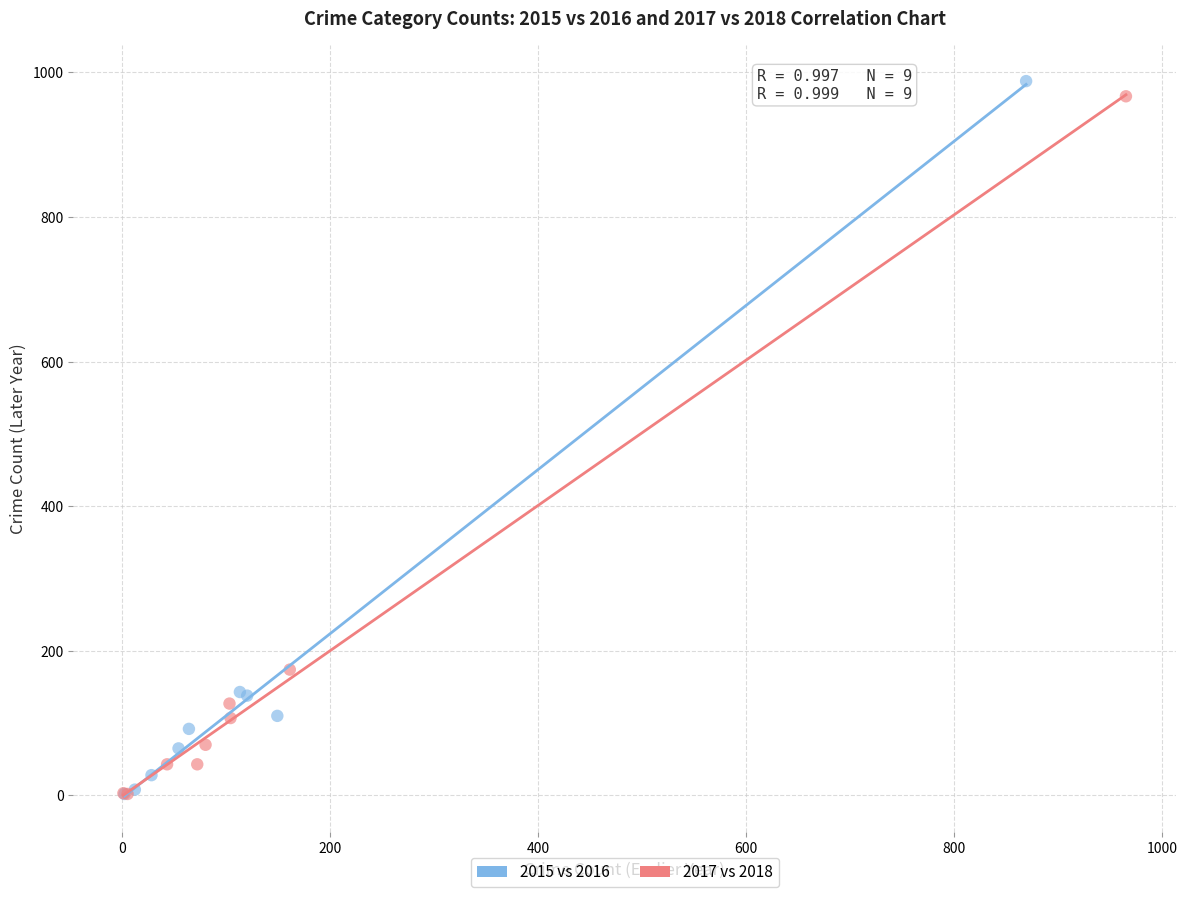

Which series has the widest spread of Y values?

2015 vs 2016